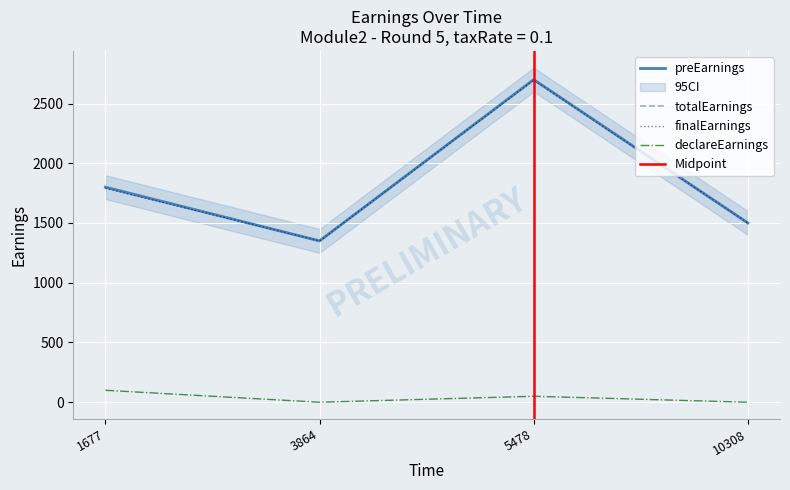

Reading left to right, list all the values displayed in this chart.

preEarnings: 1677=1800.0	3864=1350.0	5478=2700.0	10308=1500.0
totalEarnings: 1677=1793.8	3864=1353.8	5478=2698.8	10308=1503.8
finalEarnings: 1677=1790.0	3864=1350.0	5478=2695.0	10308=1500.0
declareEarnings: 1677=100.0	3864=0.0	5478=50.0	10308=0.0